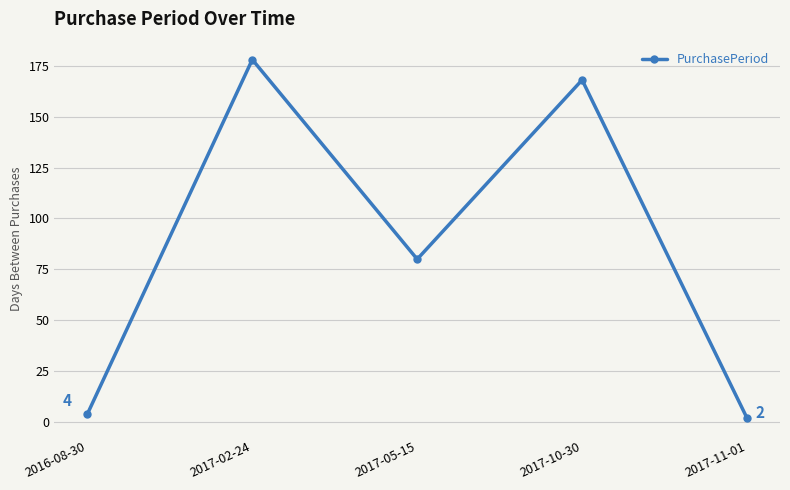

Rank the categories by value from highest to lowest.

2017-02-24, 2017-10-30, 2017-05-15, 2016-08-30, 2017-11-01